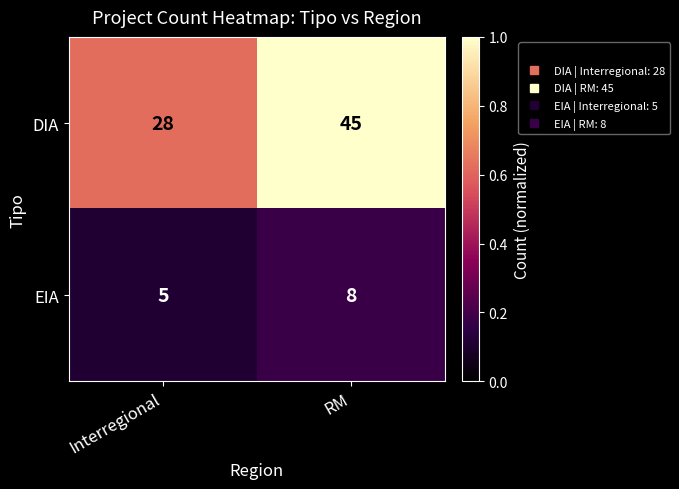

Which series has the widest spread of values?

DIA